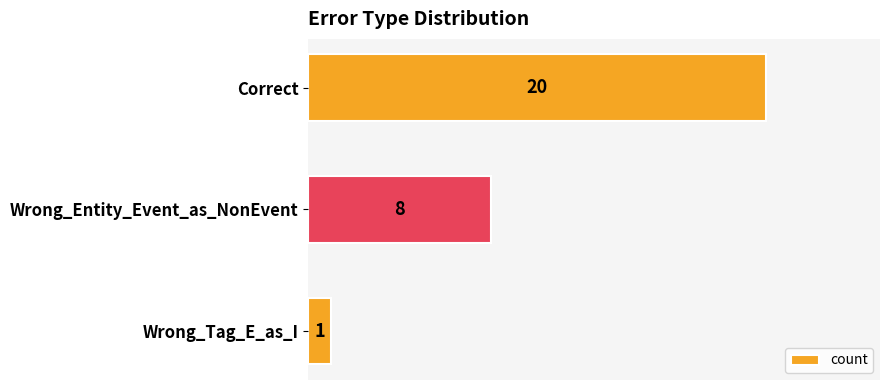

Count the values in the range 1 to 20.

3